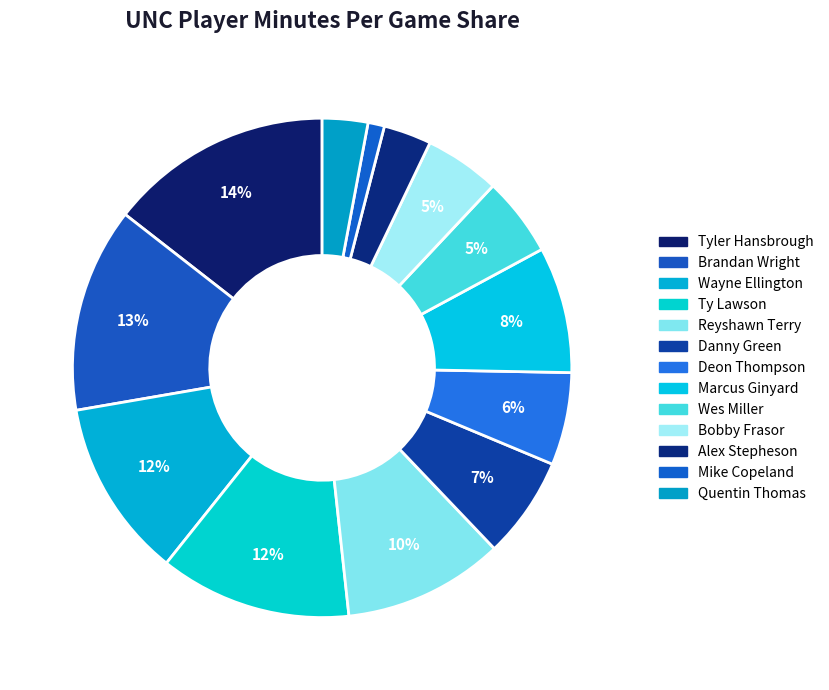

What is the change in value from Ty Lawson to Deon Thompson?

-13.3